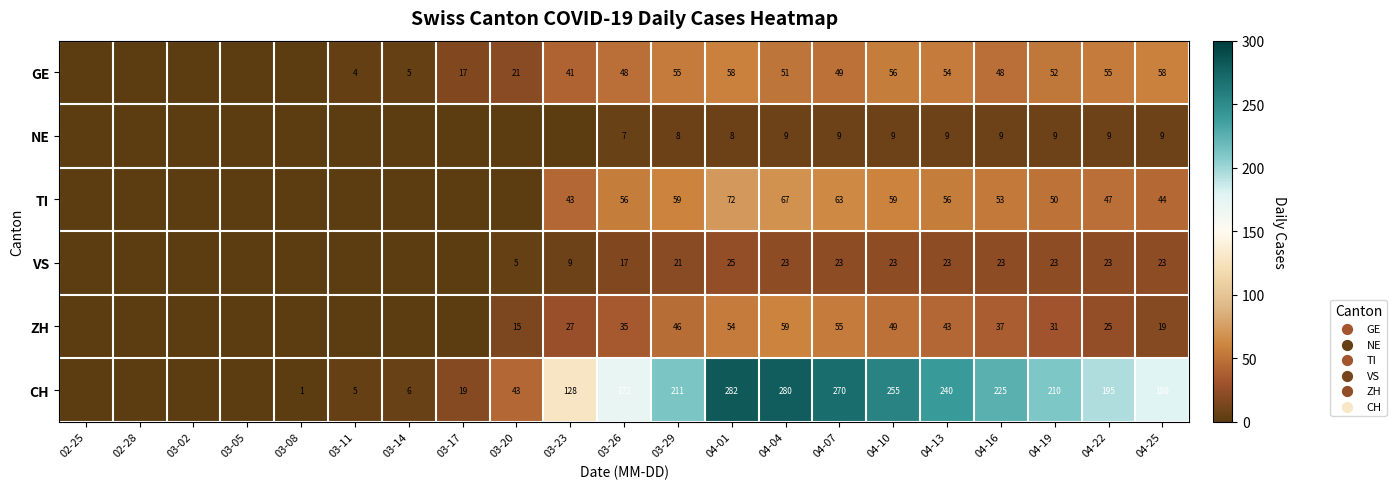

True or false: GE has a value of 51 at 04-04.

True